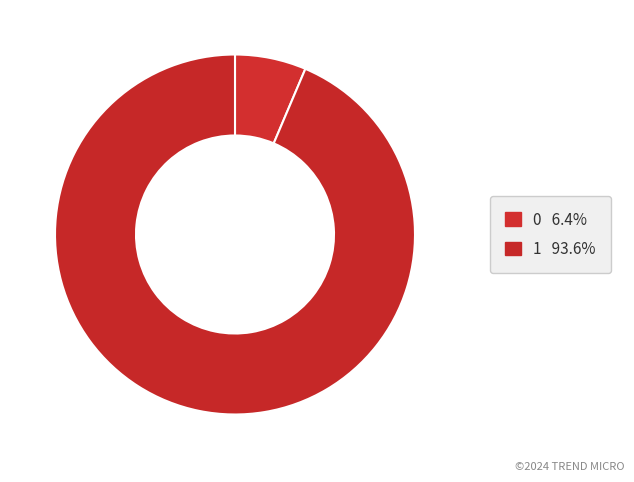

How many segments does this pie chart have?

2